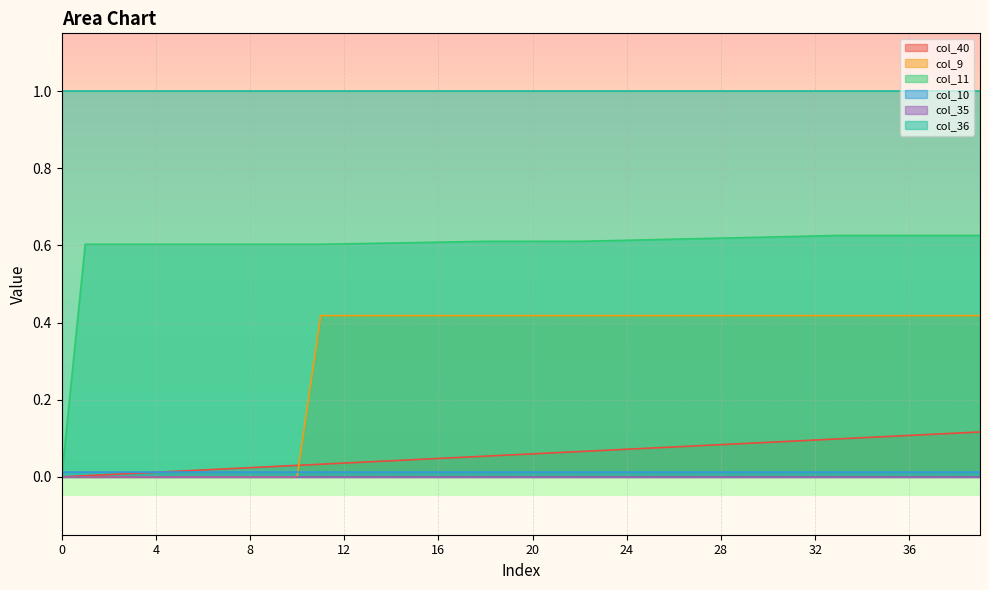

What is the maximum value for col_9?

0.4